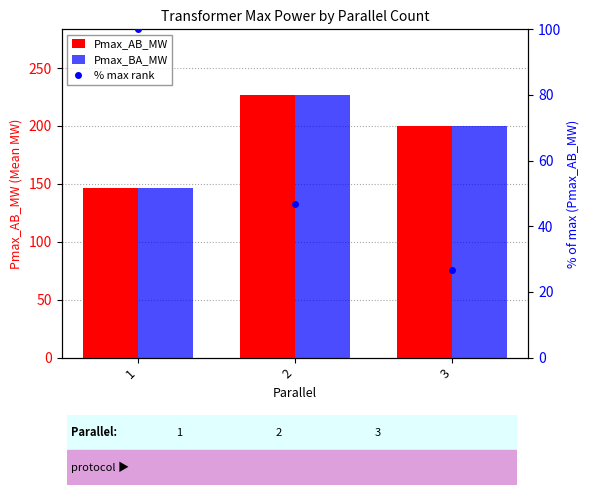

What are all the series names shown in the legend?

Pmax_AB_MW, Pmax_BA_MW, % max rank